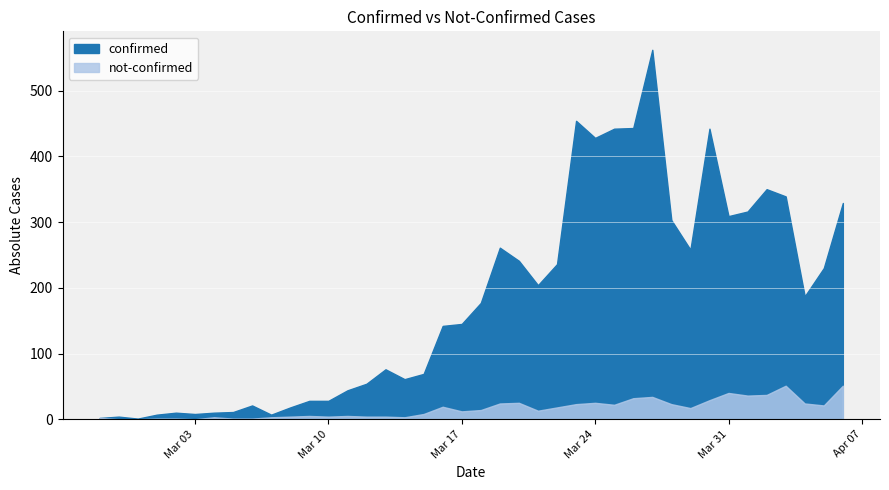

Which series has the widest spread of values?

confirmed